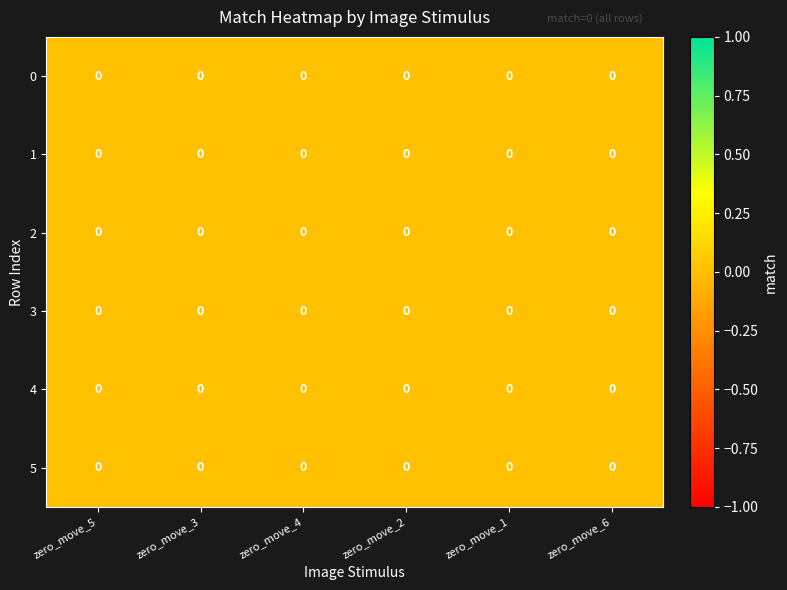

Reading right to left, extract all data points from this chart.

row_0: 0.0	0.0	0.0	0.0	0.0	0.0
row_1: 0.0	0.0	0.0	0.0	0.0	0.0
row_2: 0.0	0.0	0.0	0.0	0.0	0.0
row_3: 0.0	0.0	0.0	0.0	0.0	0.0
row_4: 0.0	0.0	0.0	0.0	0.0	0.0
row_5: 0.0	0.0	0.0	0.0	0.0	0.0